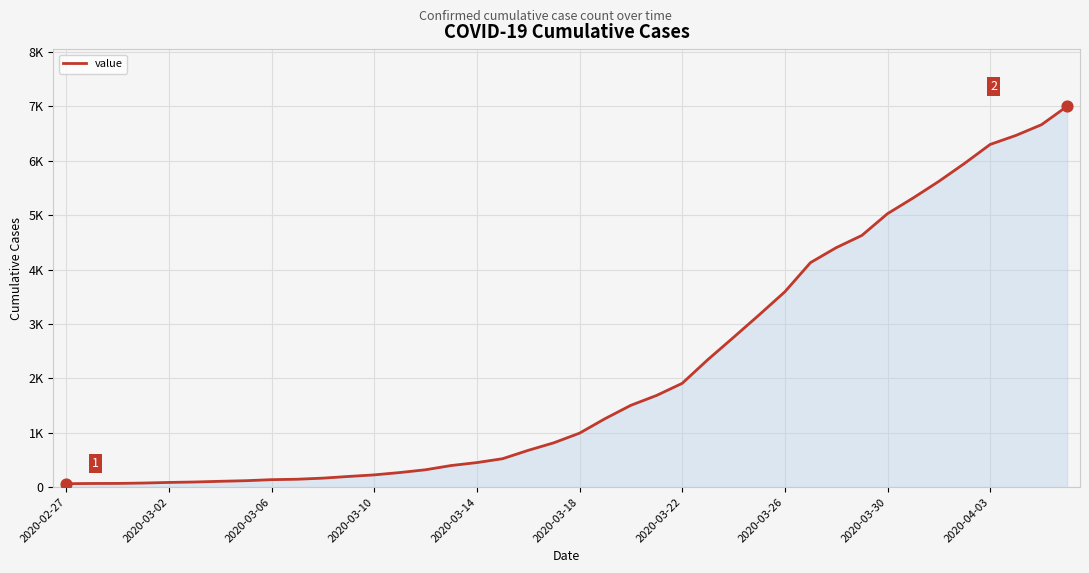

Does the chart have visible grid lines?

Yes